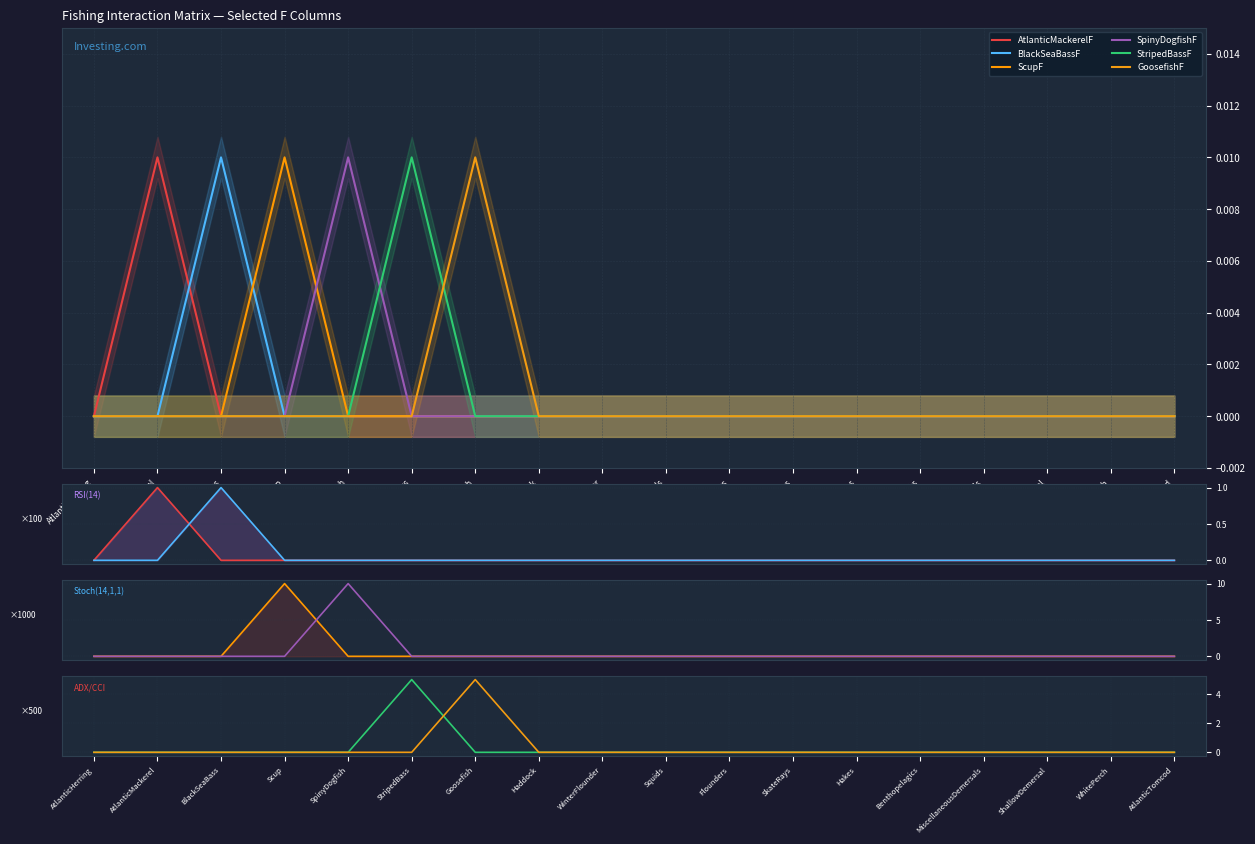

What are all the series names shown in the legend?

AtlanticMackerelF, BlackSeaBassF, ScupF, SpinyDogfishF, StripedBassF, GoosefishF